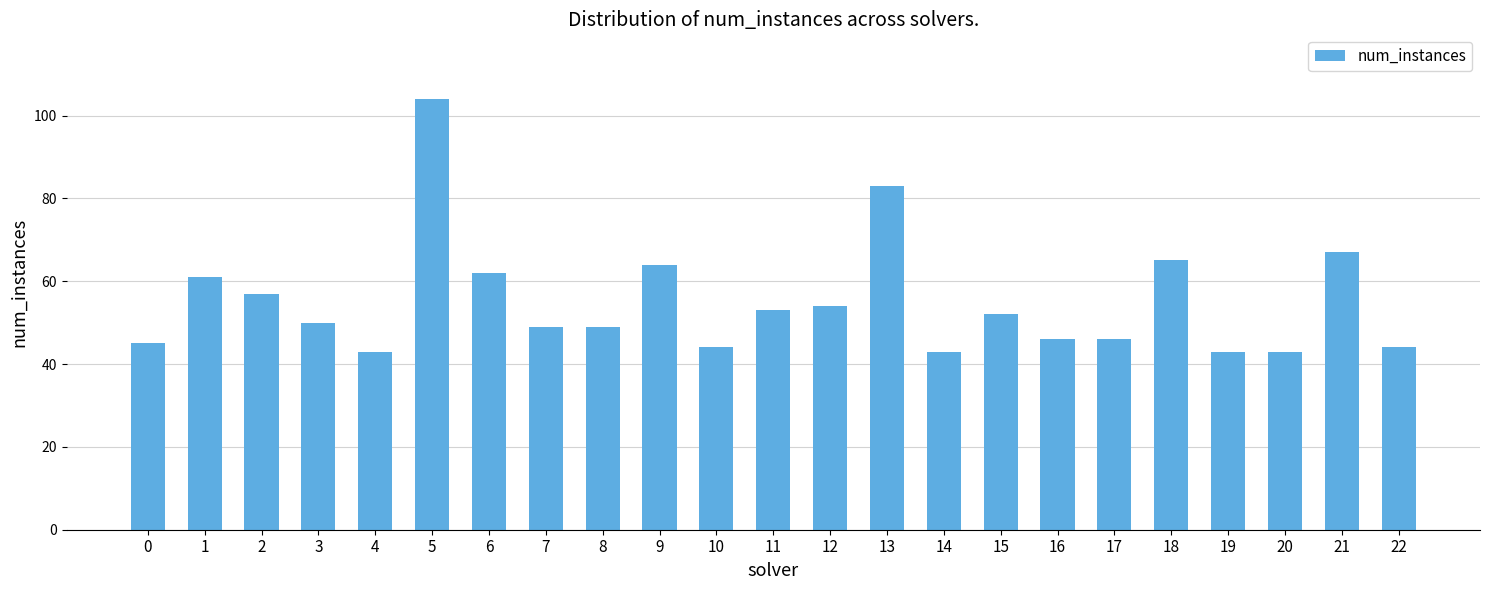

What is the value of the 12th bar from the left?

53